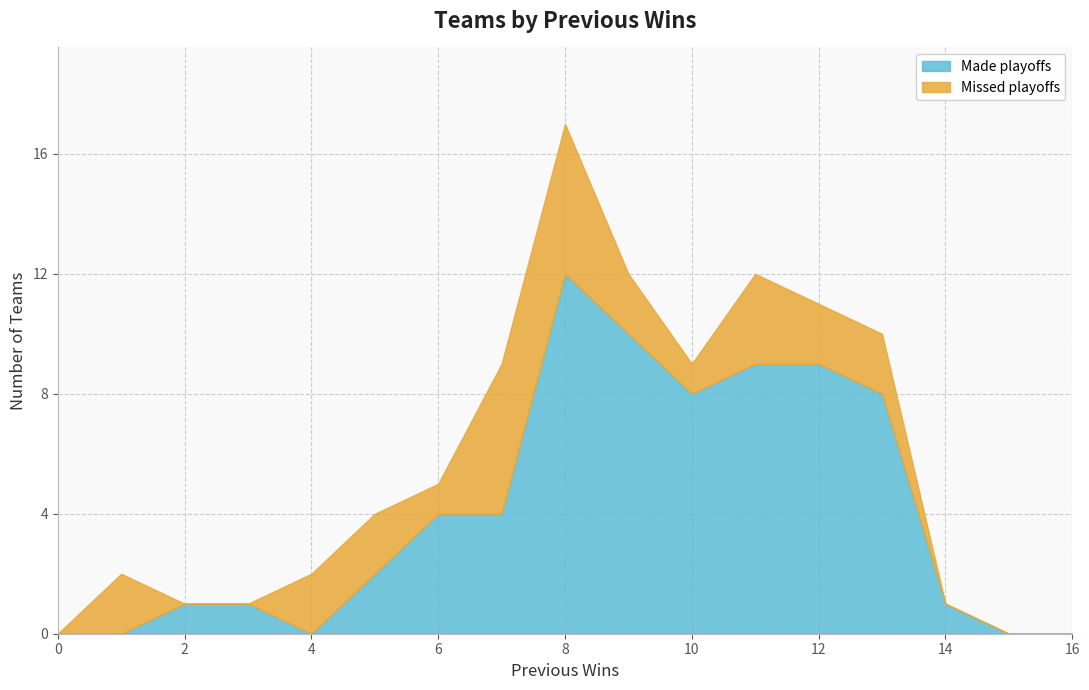

How many values in the Missed playoffs series exceed 2?

3